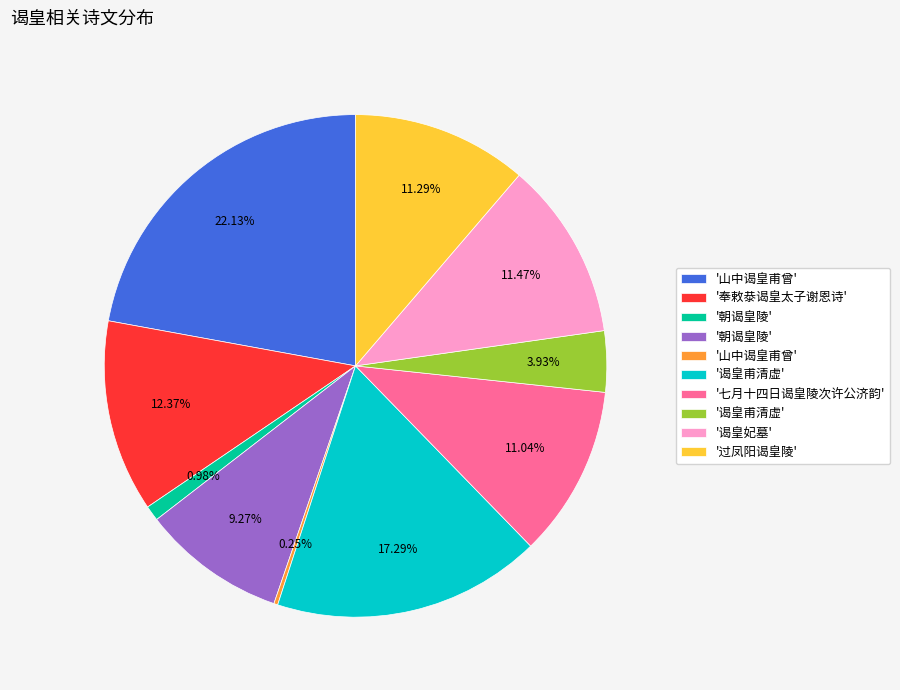

Is there a majority slice in this chart?

No